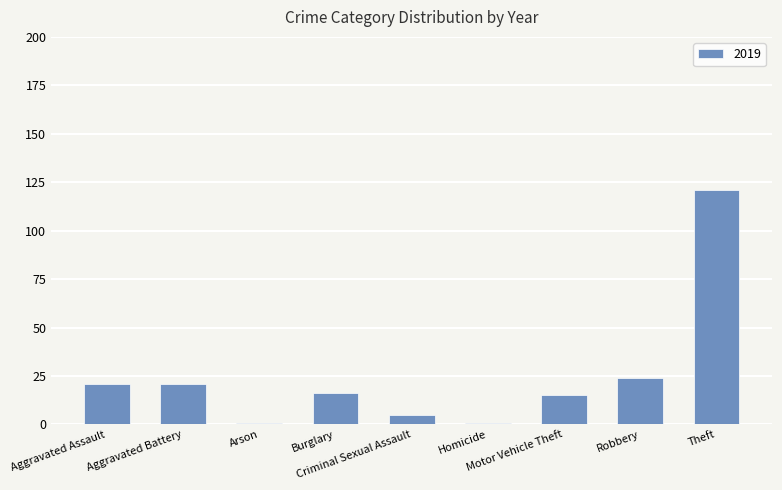

What is the average value?

25